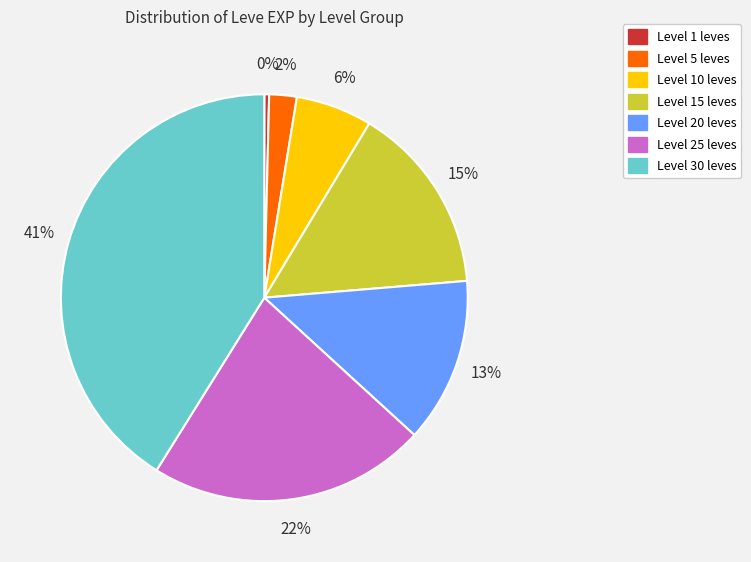

Is there a majority slice in this chart?

No